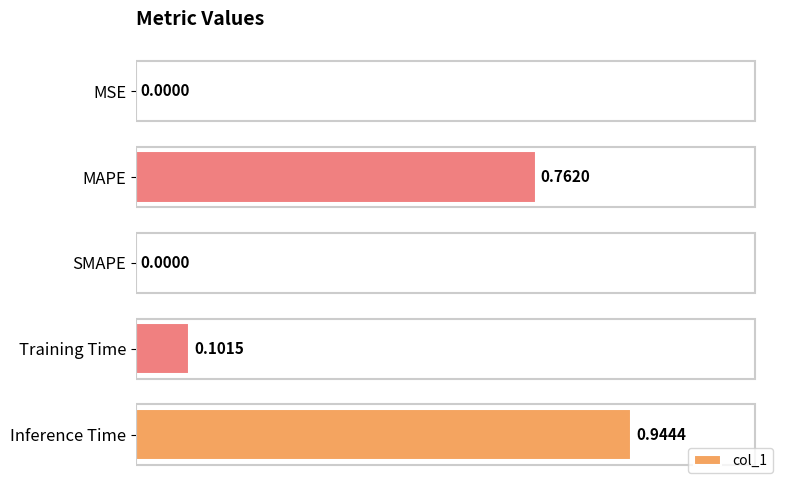

Which category has the highest value across all series?

Inference Time